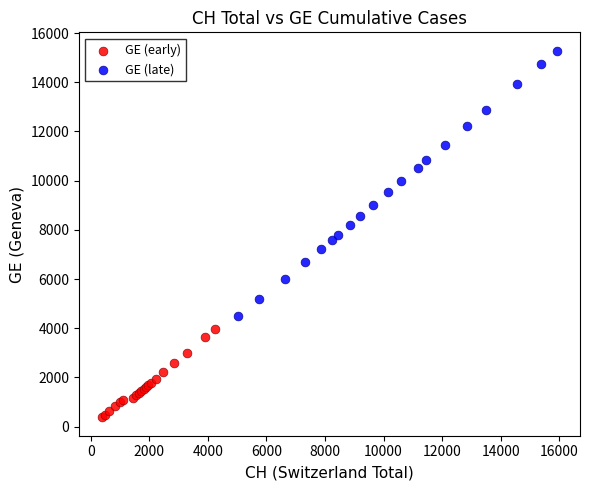

Which series contains the lowest Y value?

GE (early)